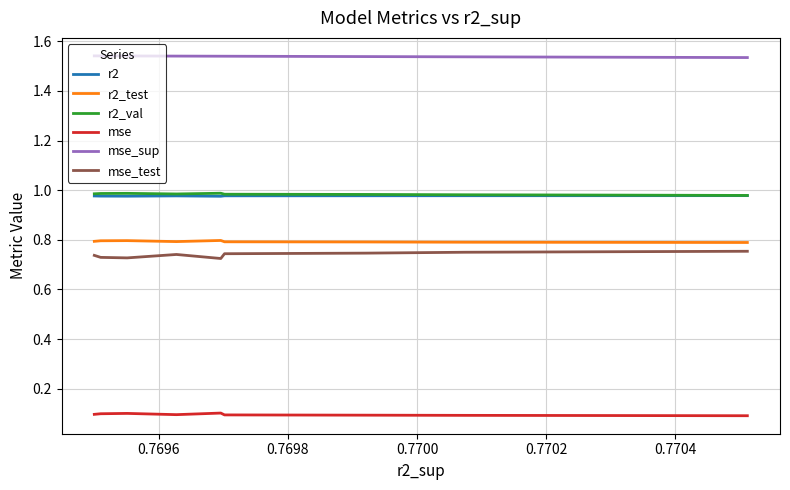

Which series has the largest total across all categories?

mse_sup